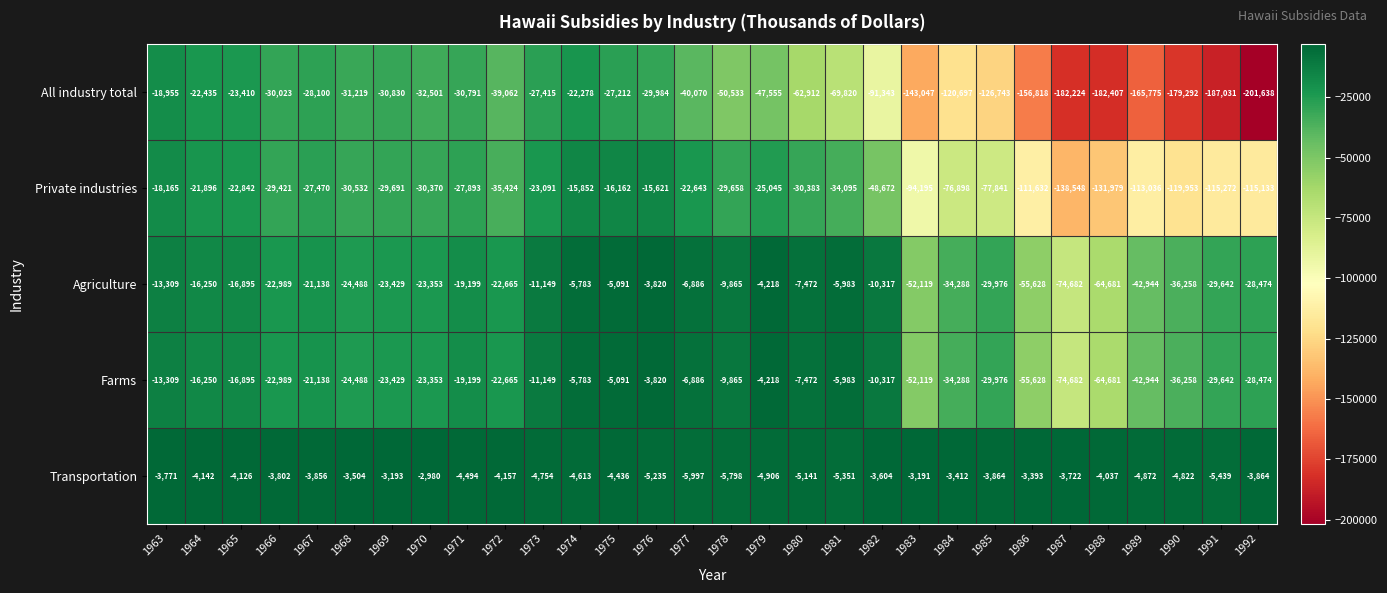

What is the spread (max minus min) of values at 1991?

181592